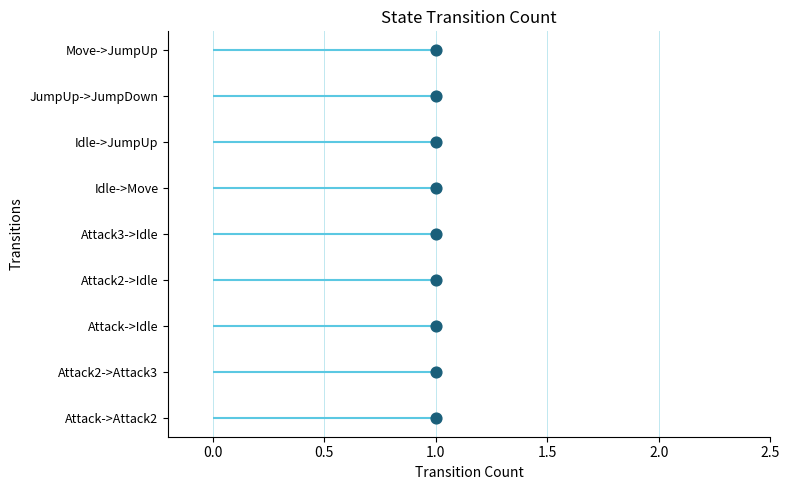

Between 7 and 1.0, which is larger?

7